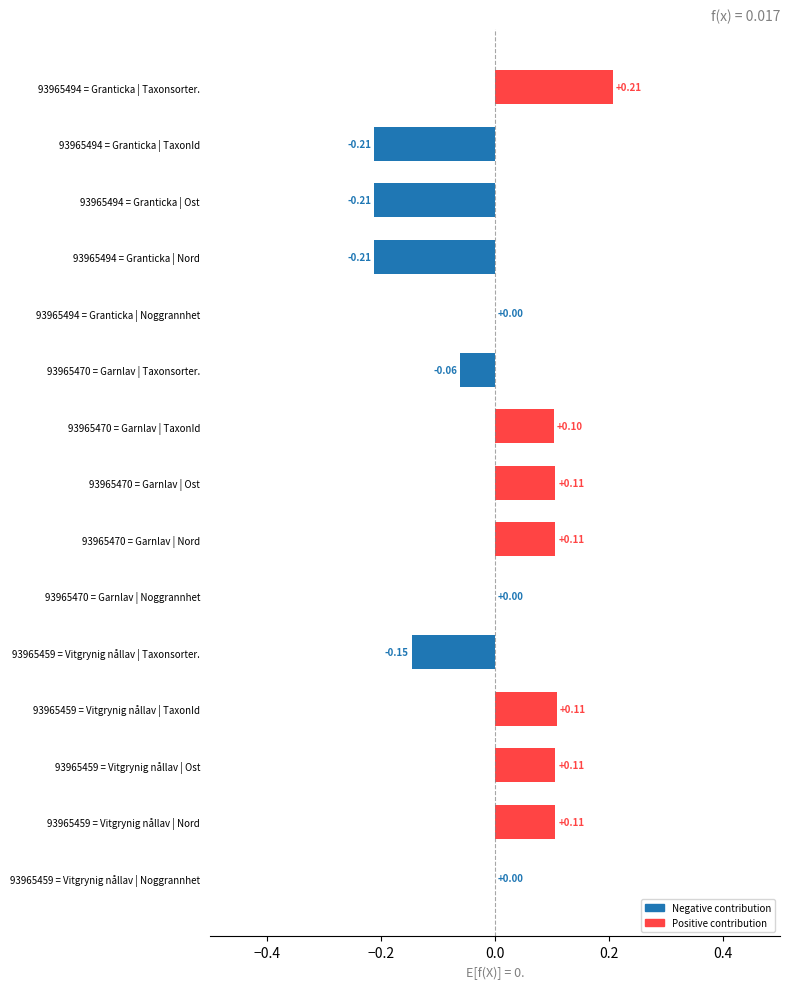

What is the change in value from 93965494 = Granticka | TaxonId to 93965494 = Granticka | Noggrannhet?

+0.2